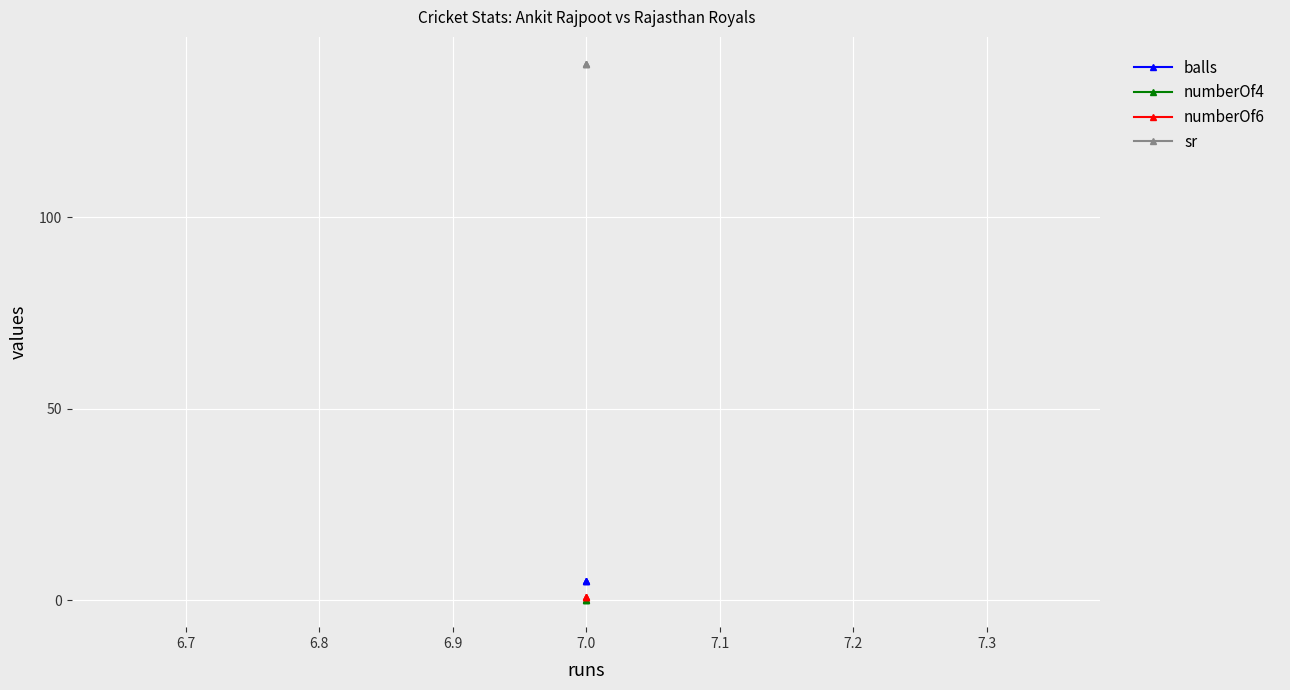

Count the number of categories in the chart.

3